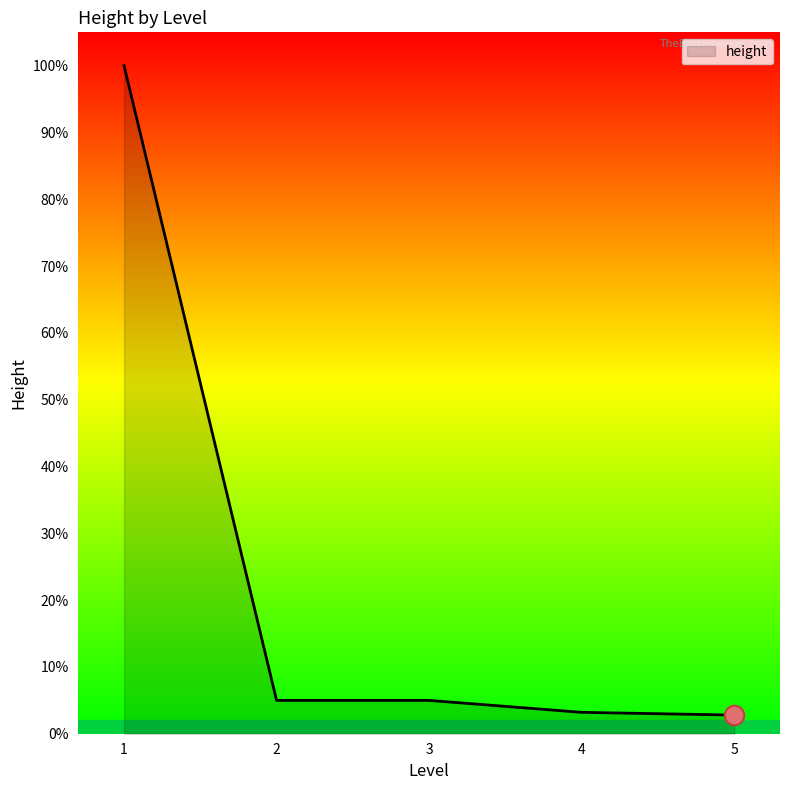

Does the chart have visible grid lines?

No